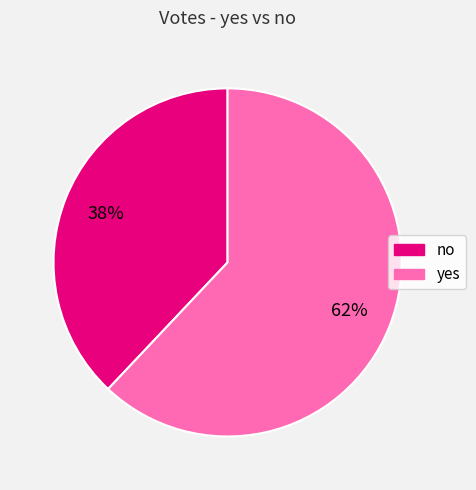

To the nearest percent, what is the combined percentage of no and yes?

100%